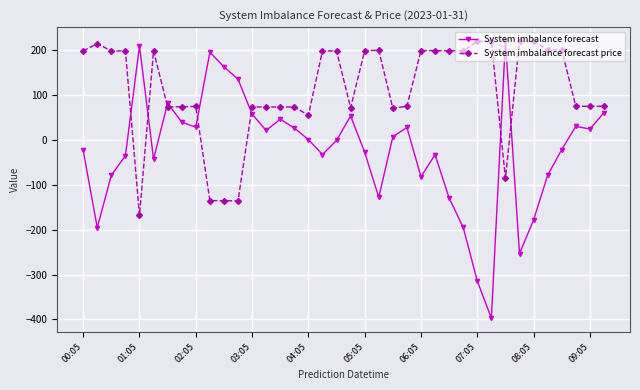

Rank the series by their average value, from lowest to highest.

System imbalance forecast, System imbalance forecast price